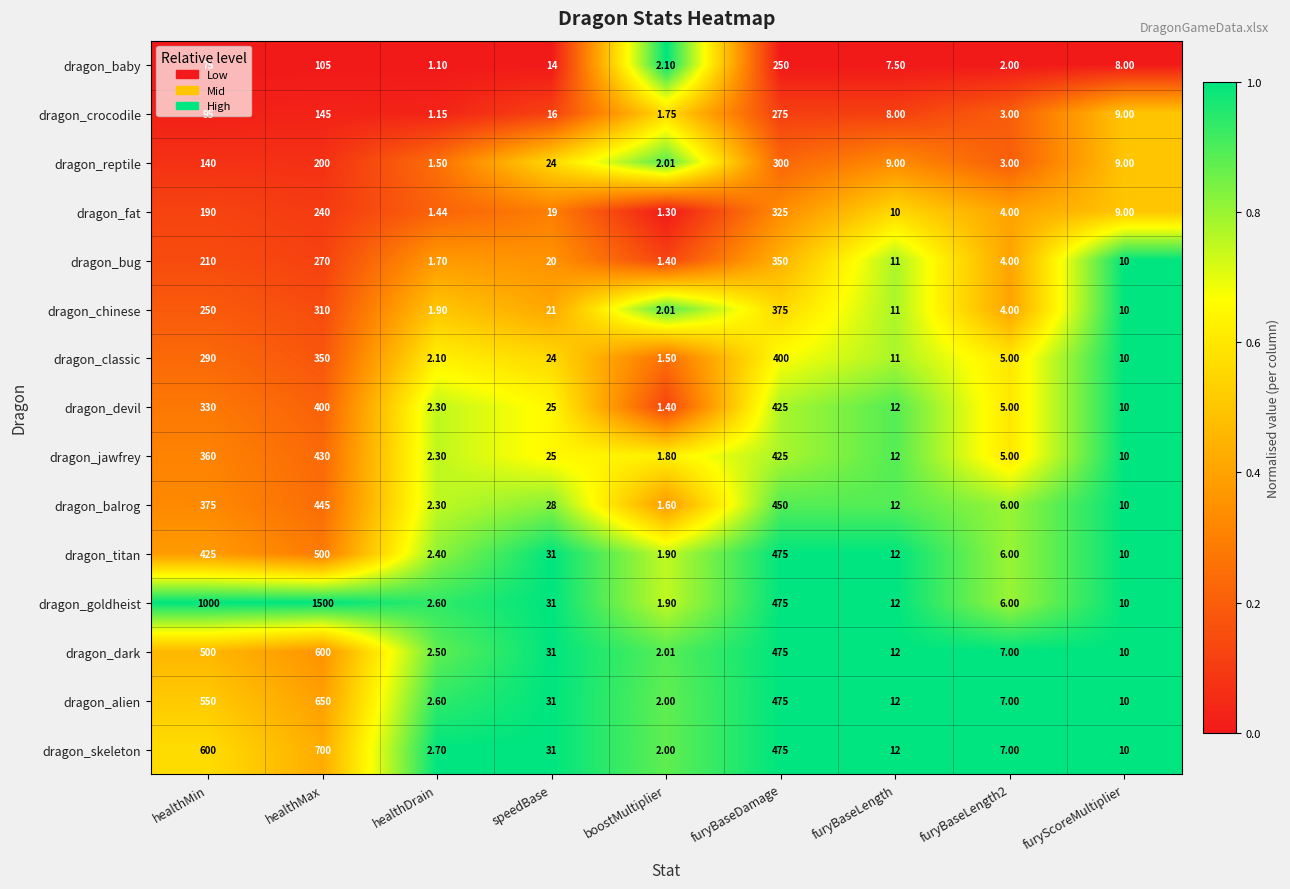

At healthMin, list the series in order from largest to smallest.

dragon_goldheist, dragon_skeleton, dragon_alien, dragon_dark, dragon_titan, dragon_balrog, dragon_jawfrey, dragon_devil, dragon_classic, dragon_chinese, dragon_bug, dragon_fat, dragon_reptile, dragon_crocodile, dragon_baby